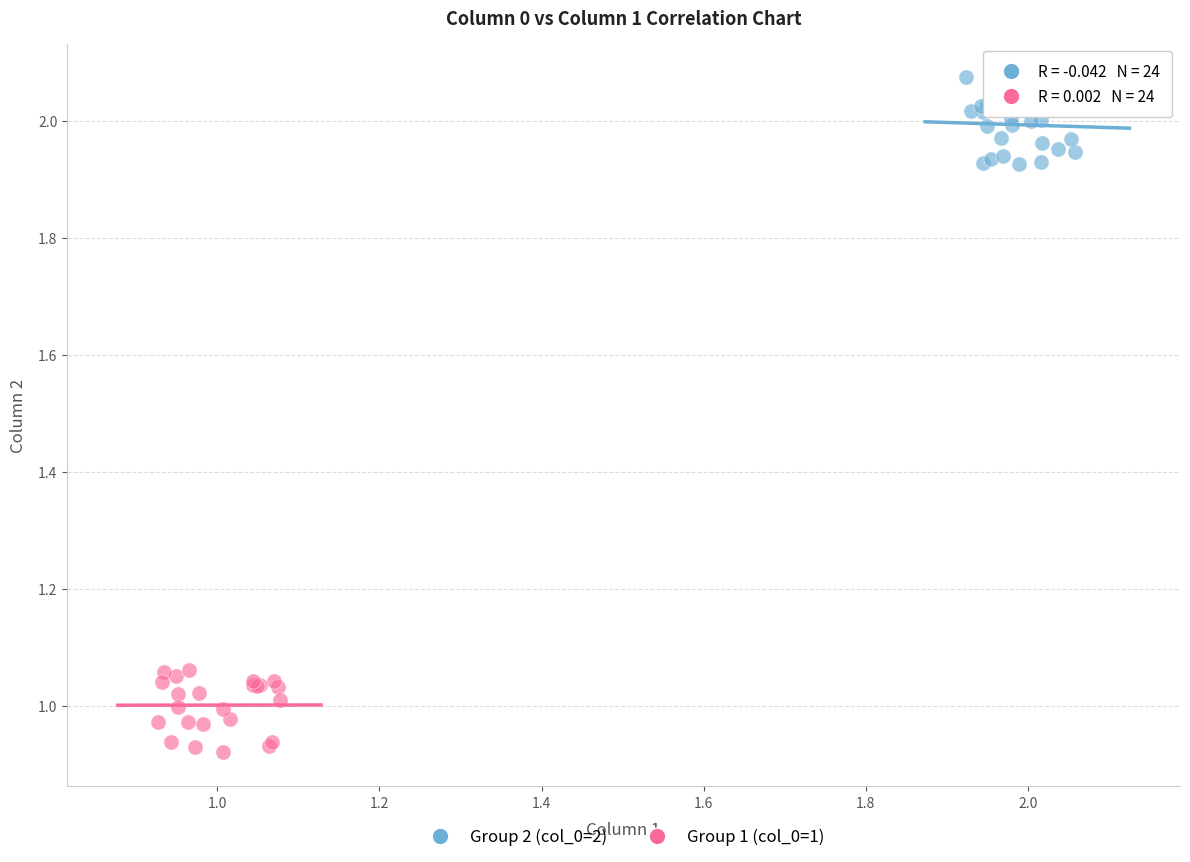

Which series contains the lowest Y value?

Group 1 (col_0=1)